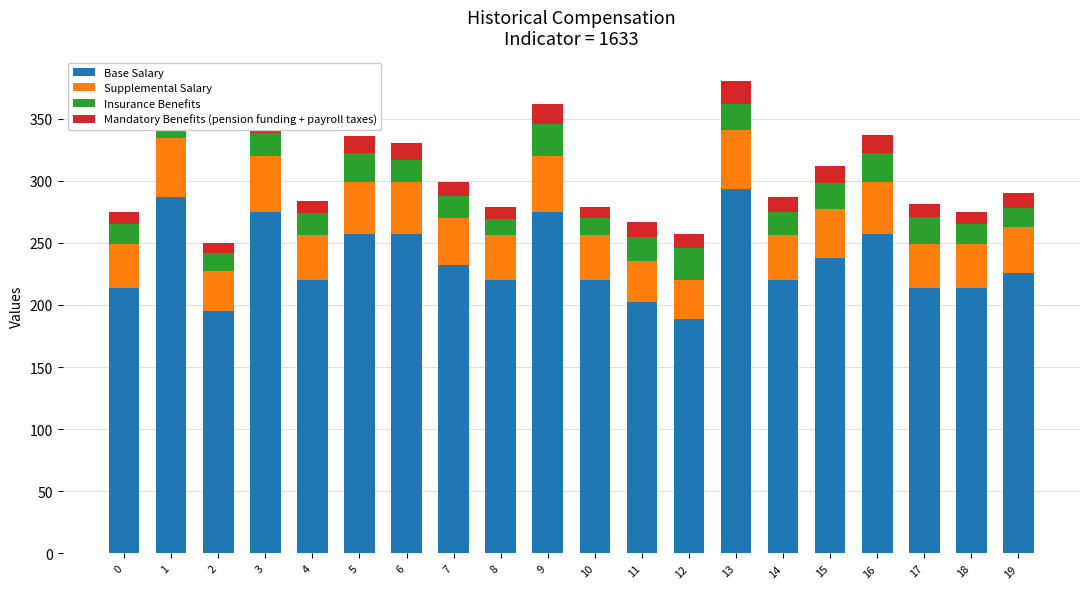

What is the minimum value for Base Salary?

189